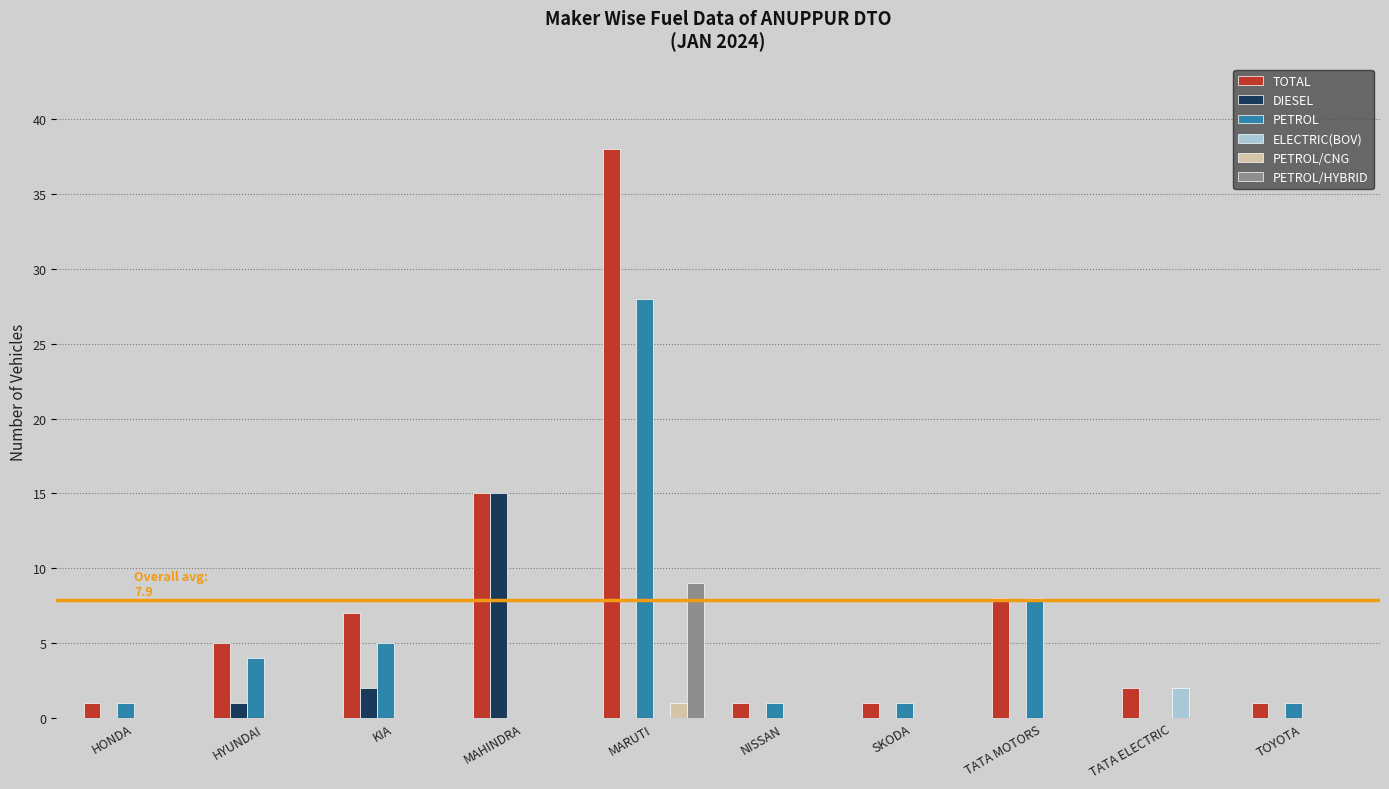

Reading right to left, transcribe all the data shown in this chart.

TOTAL: TOYOTA=1	TATA ELECTRIC=2	TATA MOTORS=8	SKODA=1	NISSAN=1	MARUTI=38	MAHINDRA=15	KIA=7	HYUNDAI=5	HONDA=1
DIESEL: TOYOTA=0	TATA ELECTRIC=0	TATA MOTORS=0	SKODA=0	NISSAN=0	MARUTI=0	MAHINDRA=15	KIA=2	HYUNDAI=1	HONDA=0
PETROL: TOYOTA=1	TATA ELECTRIC=0	TATA MOTORS=8	SKODA=1	NISSAN=1	MARUTI=28	MAHINDRA=0	KIA=5	HYUNDAI=4	HONDA=1
ELECTRIC(BOV): TOYOTA=0	TATA ELECTRIC=2	TATA MOTORS=0	SKODA=0	NISSAN=0	MARUTI=0	MAHINDRA=0	KIA=0	HYUNDAI=0	HONDA=0
PETROL/CNG: TOYOTA=0	TATA ELECTRIC=0	TATA MOTORS=0	SKODA=0	NISSAN=0	MARUTI=1	MAHINDRA=0	KIA=0	HYUNDAI=0	HONDA=0
PETROL/HYBRID: TOYOTA=0	TATA ELECTRIC=0	TATA MOTORS=0	SKODA=0	NISSAN=0	MARUTI=9	MAHINDRA=0	KIA=0	HYUNDAI=0	HONDA=0